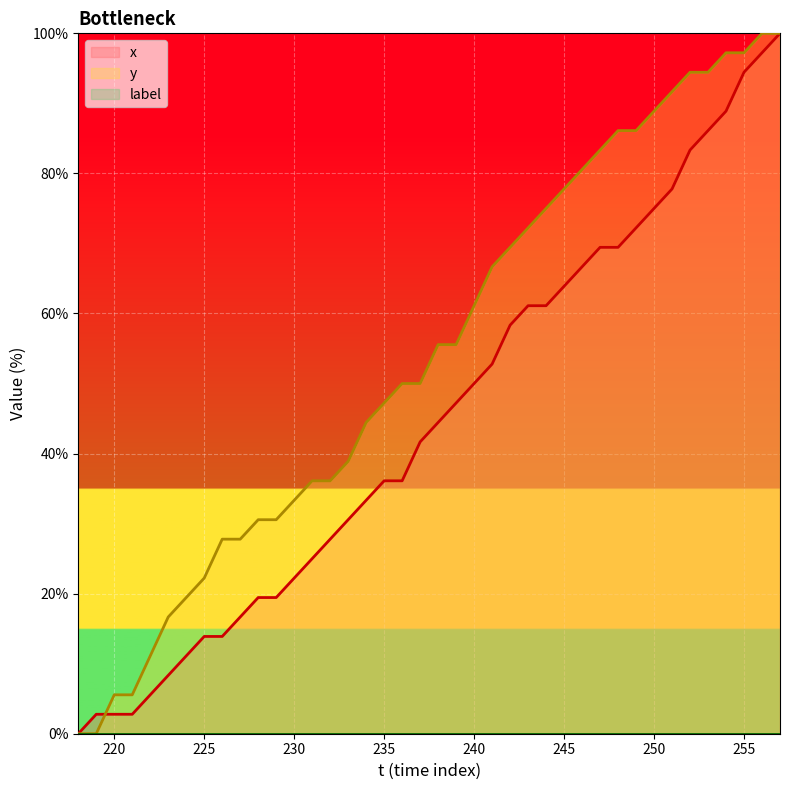

True or false: x and y cross at least once.

True